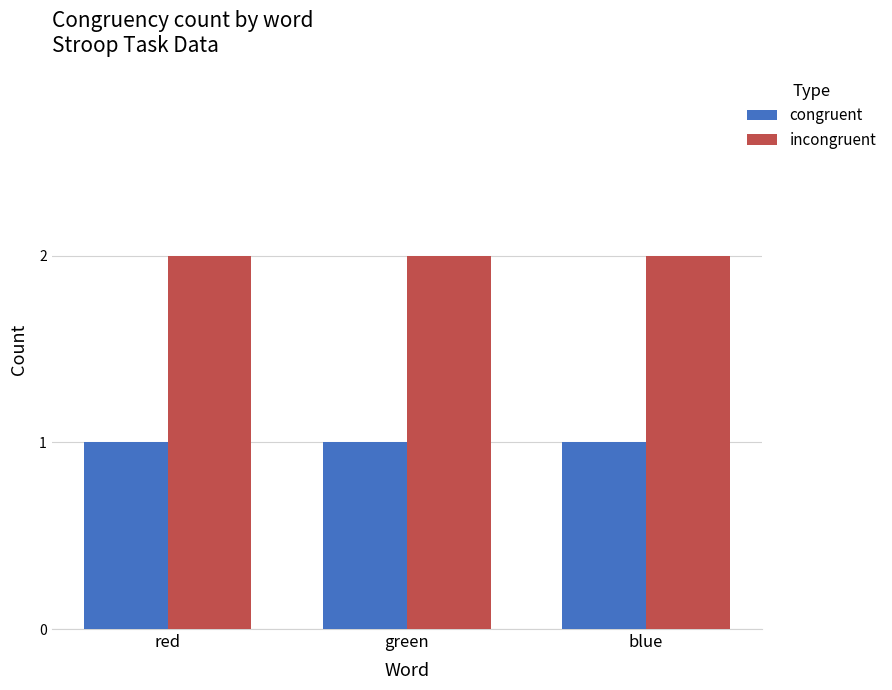

Reading left to right, what are all the values shown in this chart?

congruent: 1	1	1
incongruent: 2	2	2